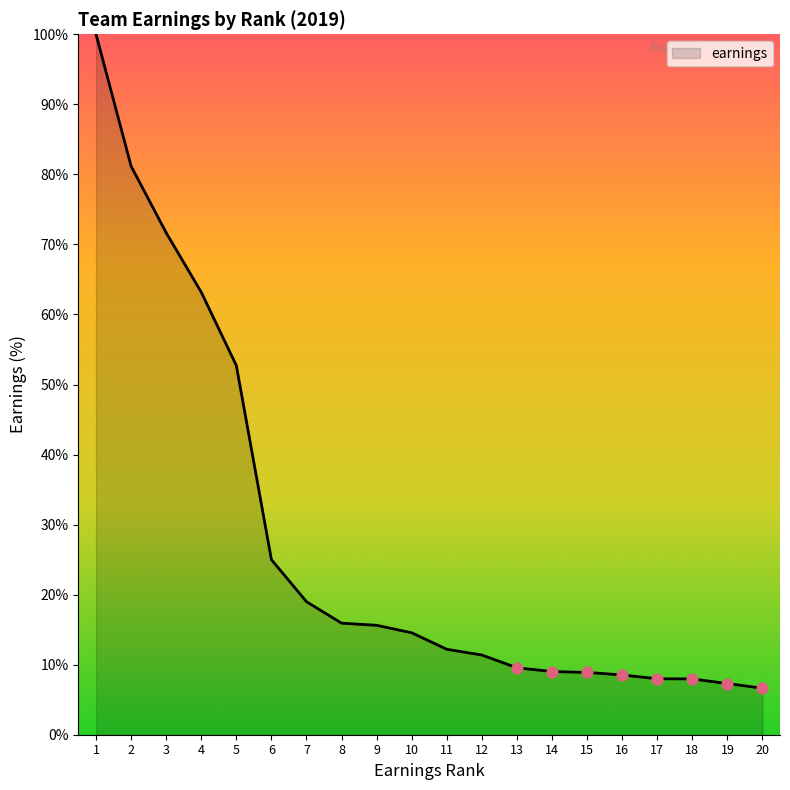

What is the change in value from 9 to 14?

-6.6